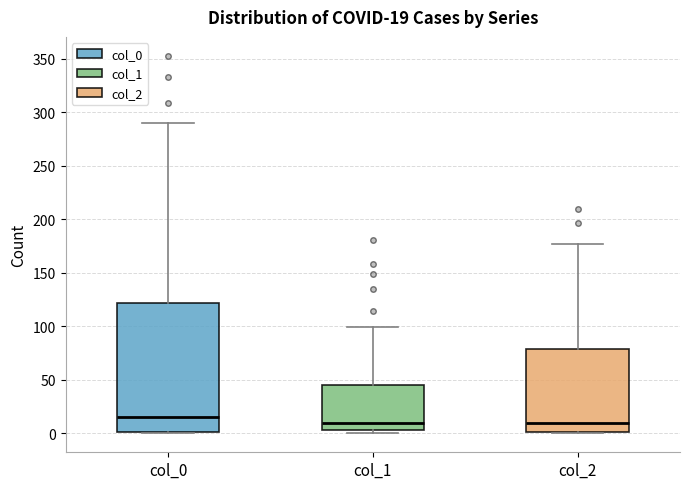

Comparing the boxes themselves (not the whiskers), which one is the tallest?

col_0